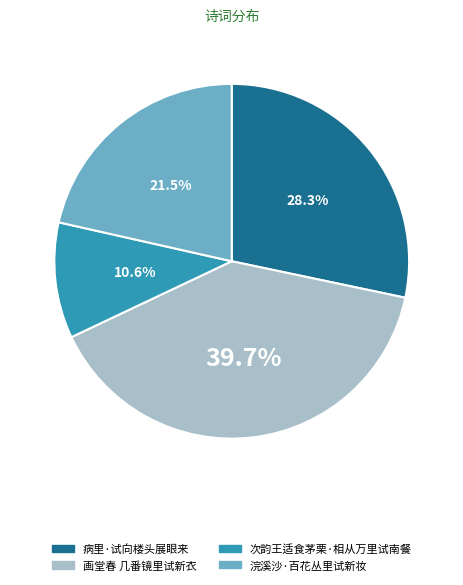

Rank the categories by value from lowest to highest.

次韵王适食茅栗·相从万里试南餐, 浣溪沙·百花丛里试新妆, 病里·试向楼头展眼来, 画堂春 几番镜里试新衣